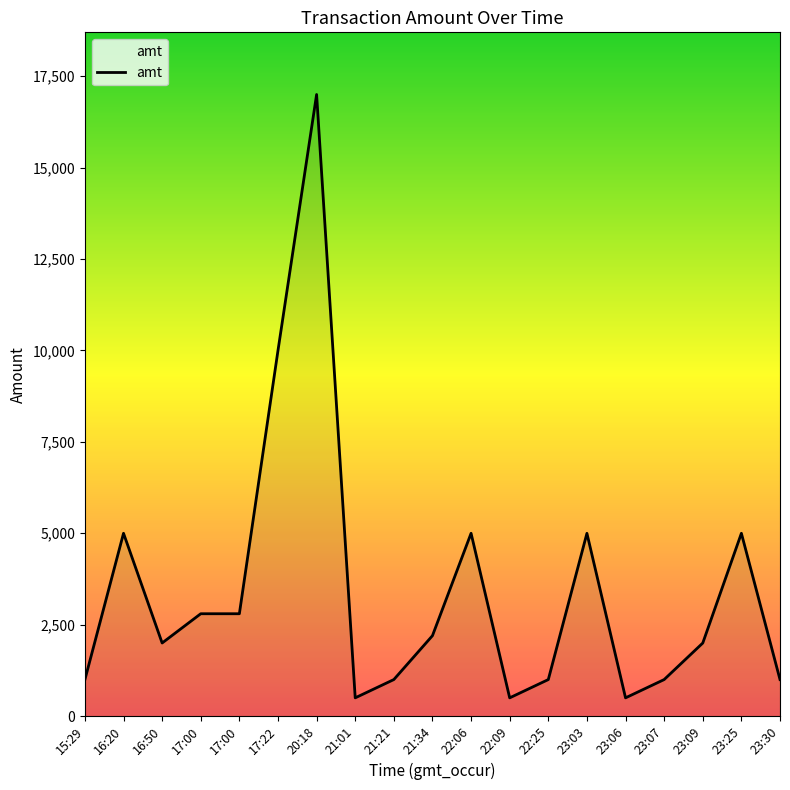

What is the average value?

3437